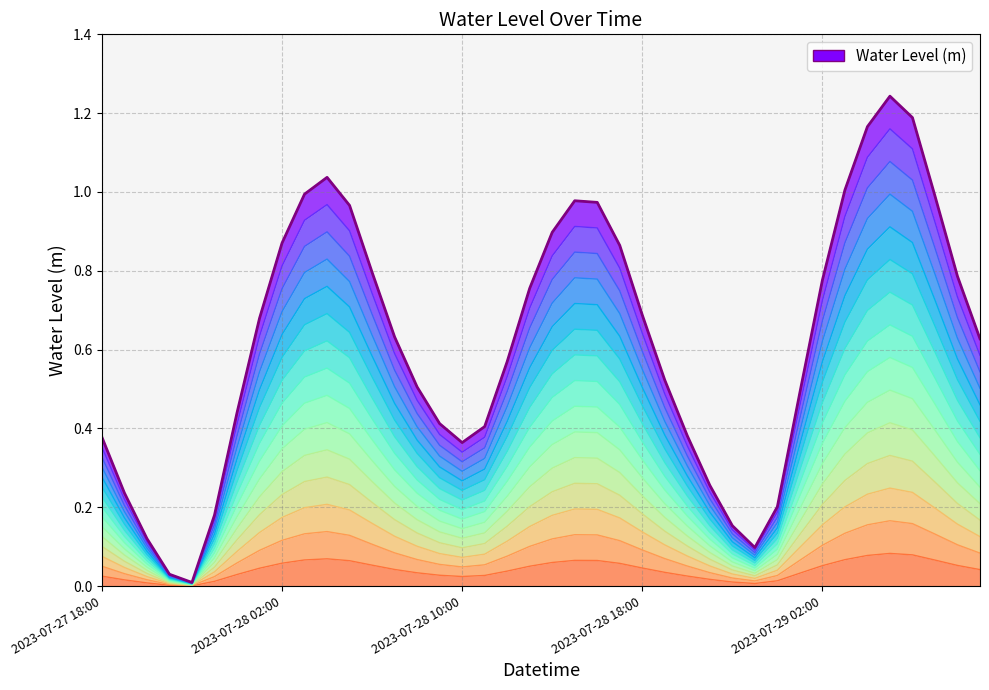

What is the change in value from 2023-07-28 10:00 to 2023-07-28 18:00?

+0.3